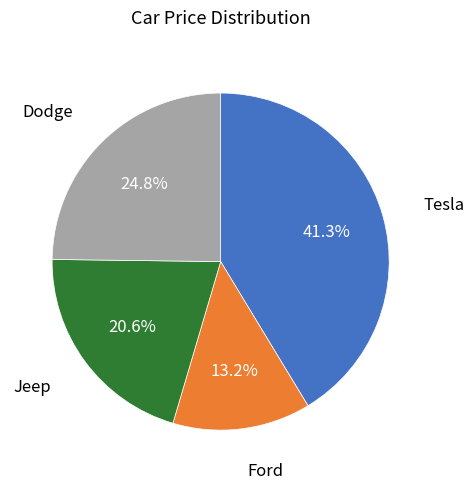

Does any single category account for the majority?

No